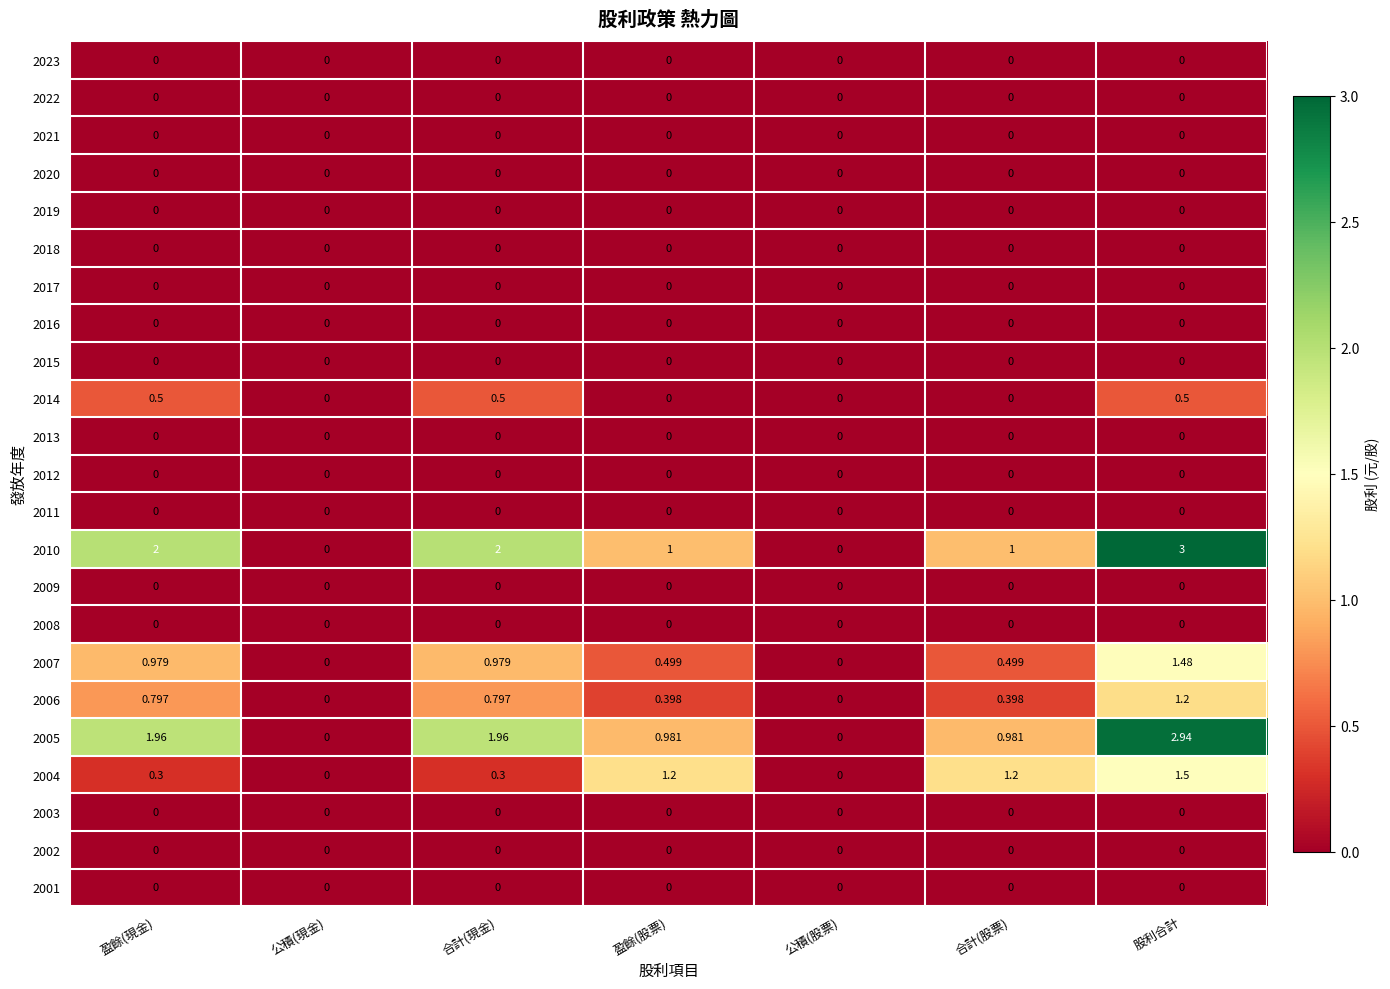

How many series are shown in this chart?

23